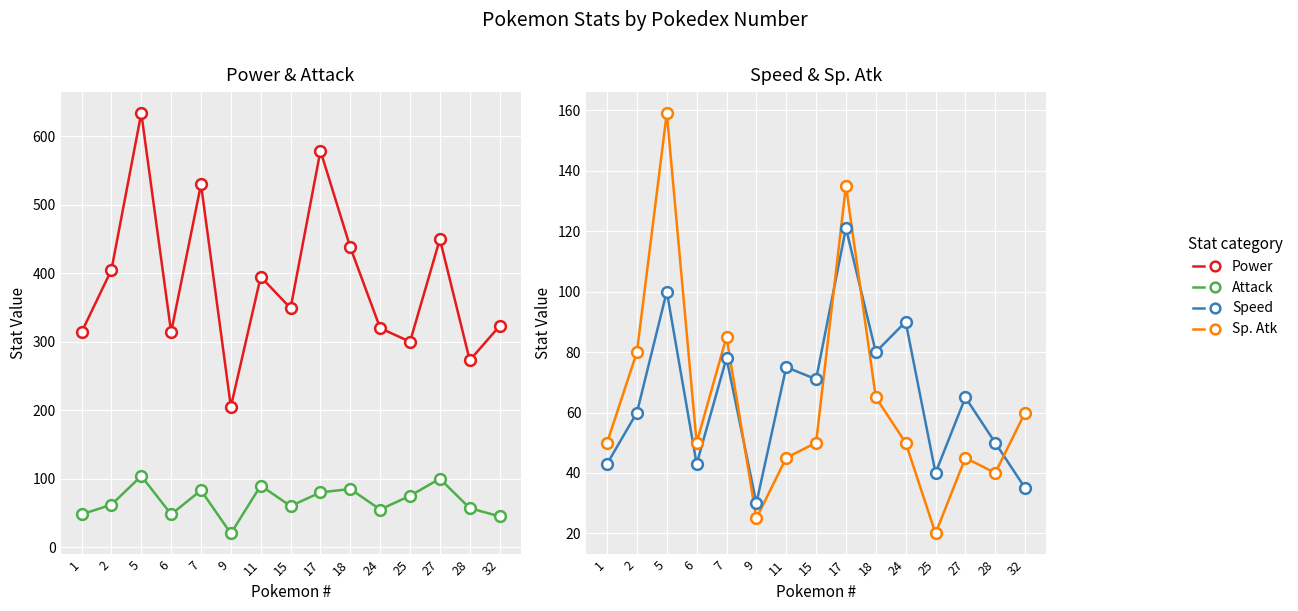

What are all the series names shown in the legend?

Power, Attack, Speed, Sp. Atk